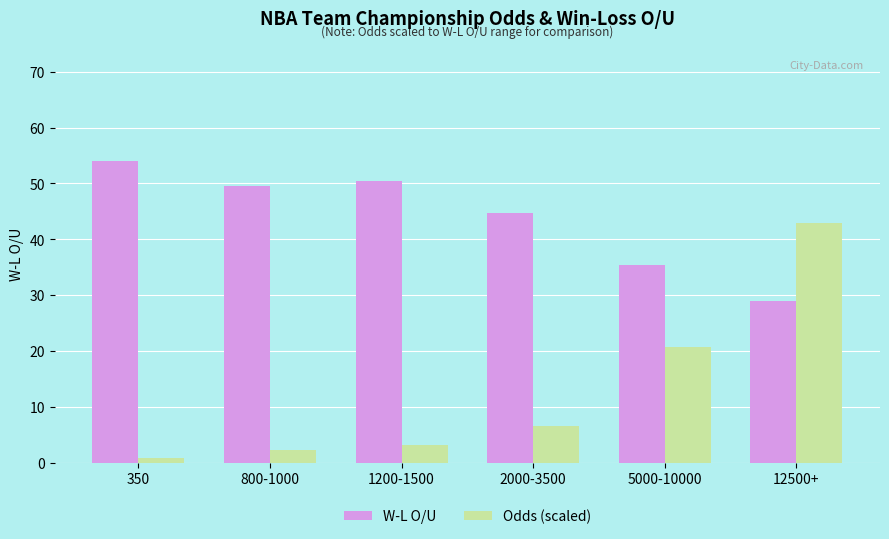

Which series has the largest range (max minus min)?

Odds (scaled)